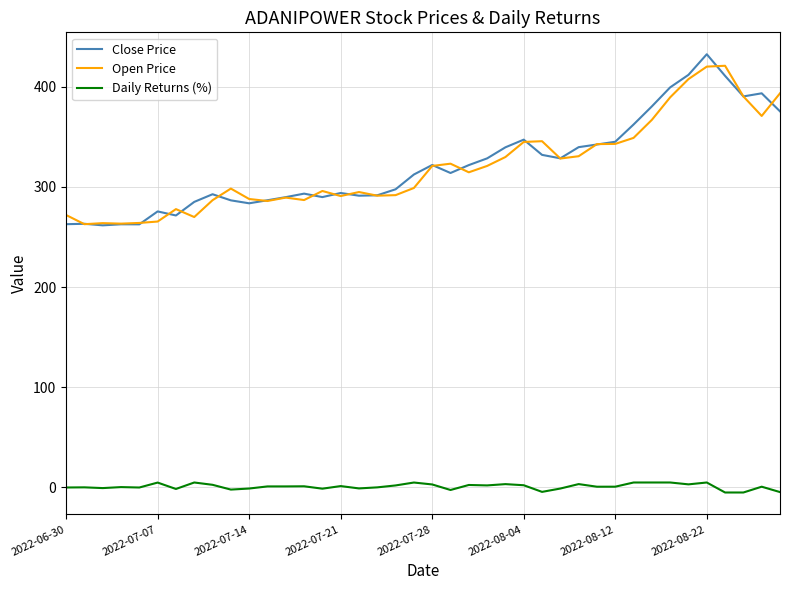

True or false: Close Price and Daily Returns (%) cross at least once.

False